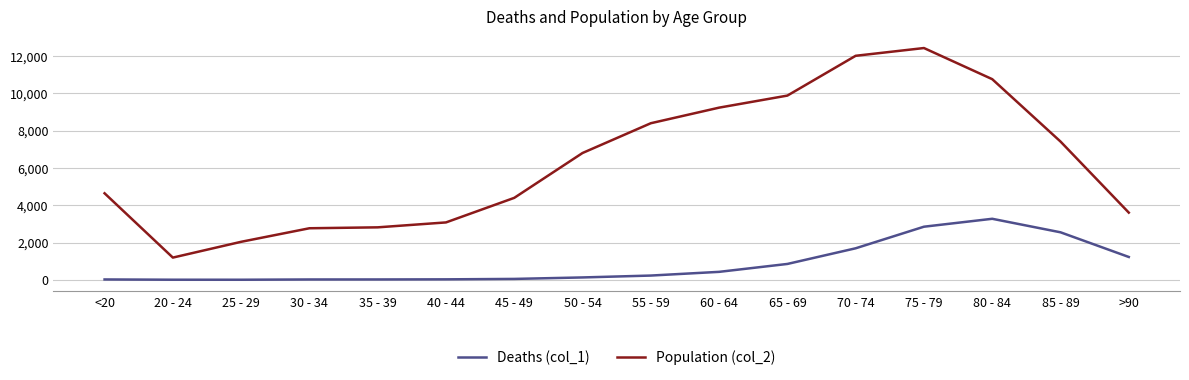

True or false: Deaths (col_1) has a value of 643 at 85 - 89.

False